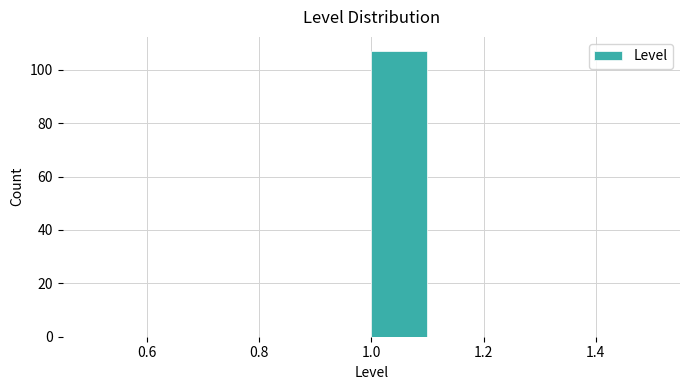

Reading left to right, list every bar in this chart as the range it spans on the x-axis followed by its height. The values are not printed on the chart, so give them approximately, as read against the axis.

0.5 to 0.6: 0
0.6 to 0.7: 0
0.7 to 0.8: 0
0.8 to 0.9: 0
0.9 to 1.0: 0
1.0 to 1.1: 108
1.1 to 1.2: 0
1.2 to 1.3: 0
1.3 to 1.4: 0
1.4 to 1.5: 0